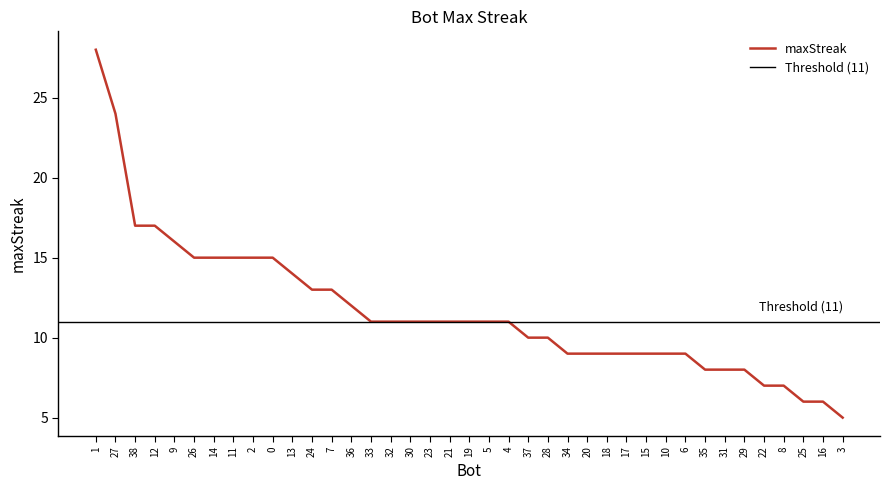

What is the change in value from 34 to 3?

-4